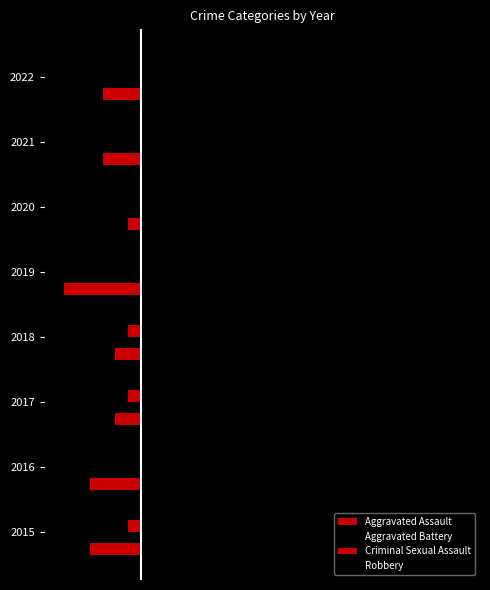

What is the value of the Aggravated Assault bar at the 2nd from the left?

-4